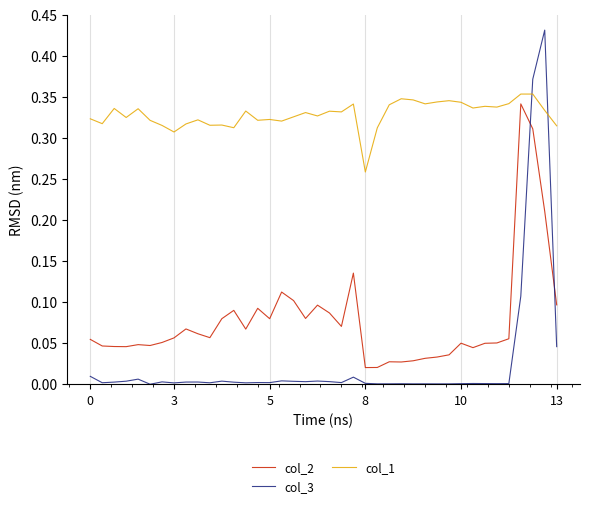

Which series has the widest spread of values?

col_3